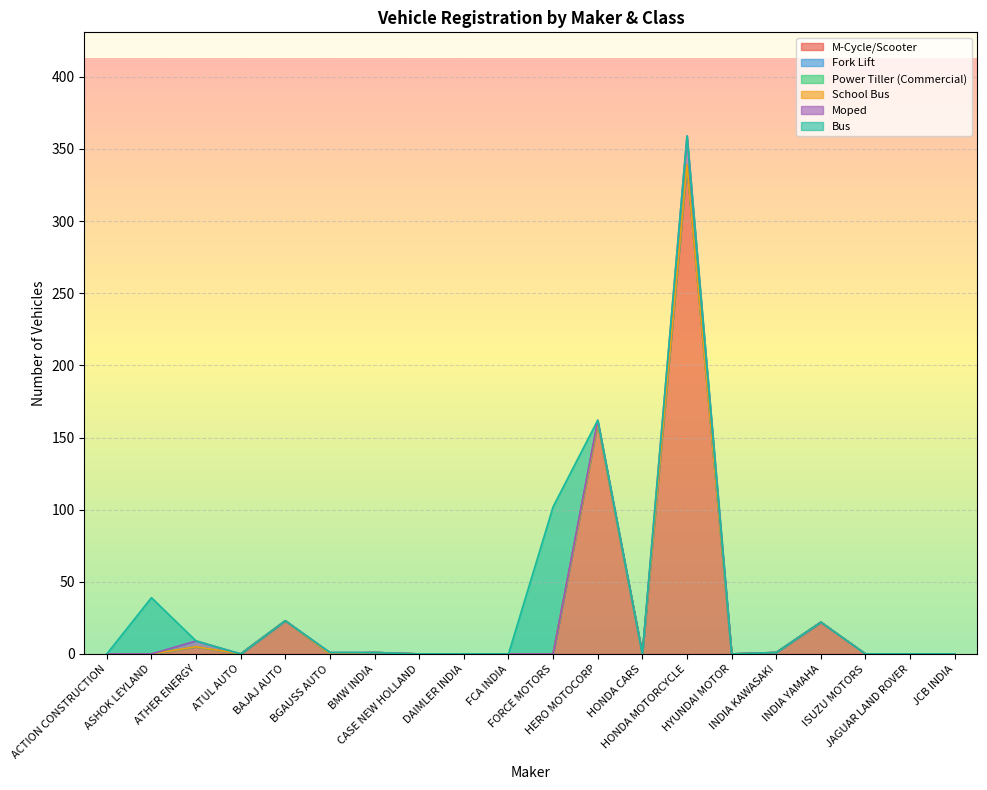

List the labels in order of Fork Lift value, smallest first.

ACTION CONSTRUCTION, ASHOK LEYLAND, ATHER ENERGY, ATUL AUTO, BAJAJ AUTO, BGAUSS AUTO, BMW INDIA, CASE NEW HOLLAND, DAIMLER INDIA, FCA INDIA, FORCE MOTORS, HERO MOTOCORP, HONDA CARS, HONDA MOTORCYCLE, HYUNDAI MOTOR, INDIA KAWASAKI, INDIA YAMAHA, ISUZU MOTORS, JAGUAR LAND ROVER, JCB INDIA